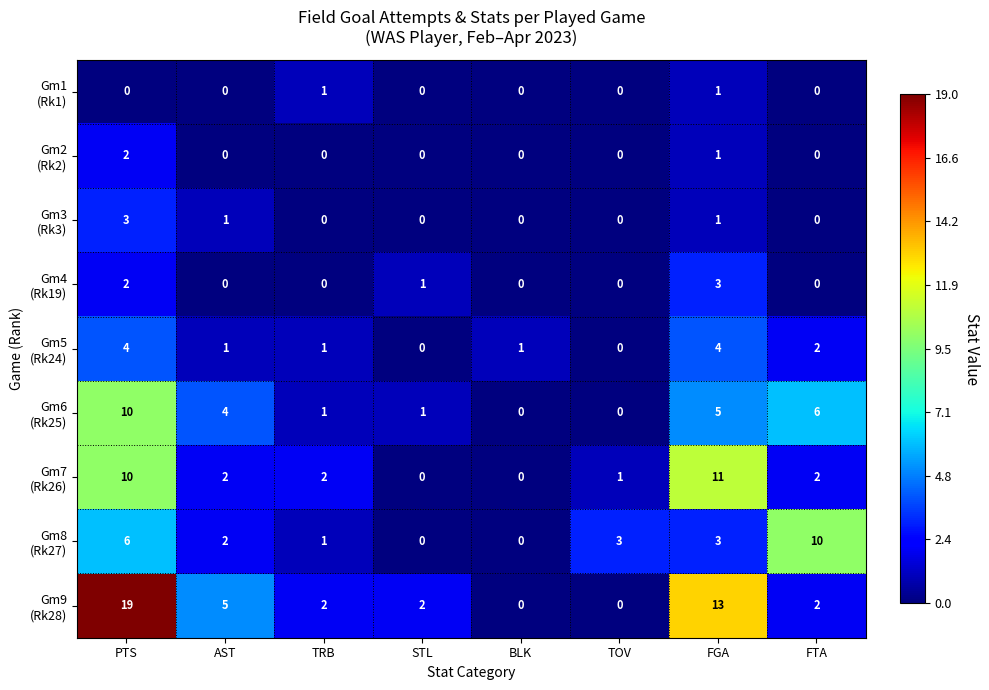

What is the difference between the highest and lowest values at FTA?

10